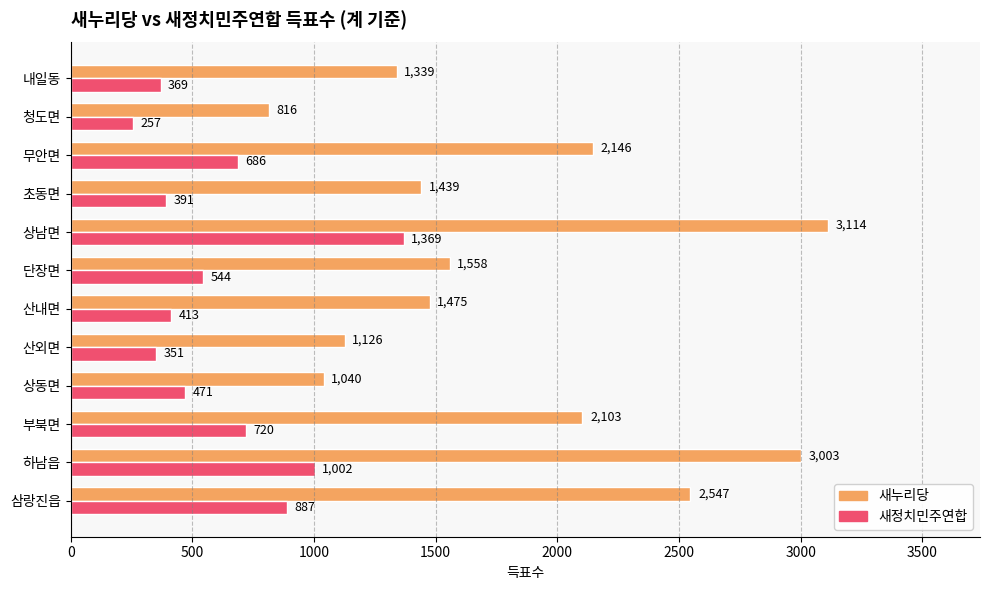

Which series has the largest total across all categories?

새누리당